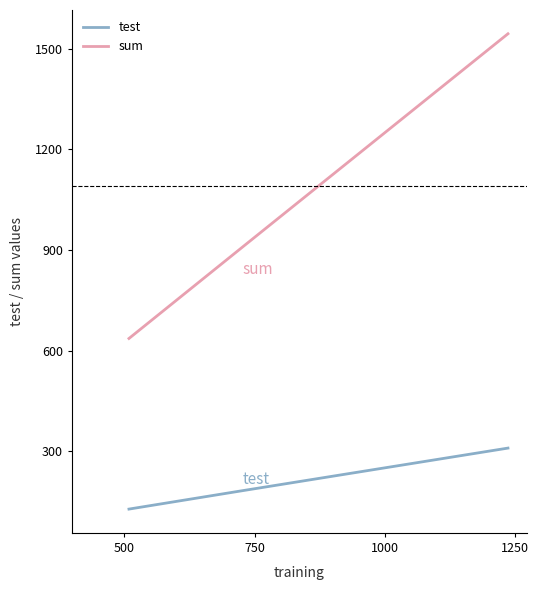

Which series has the widest spread of values?

sum